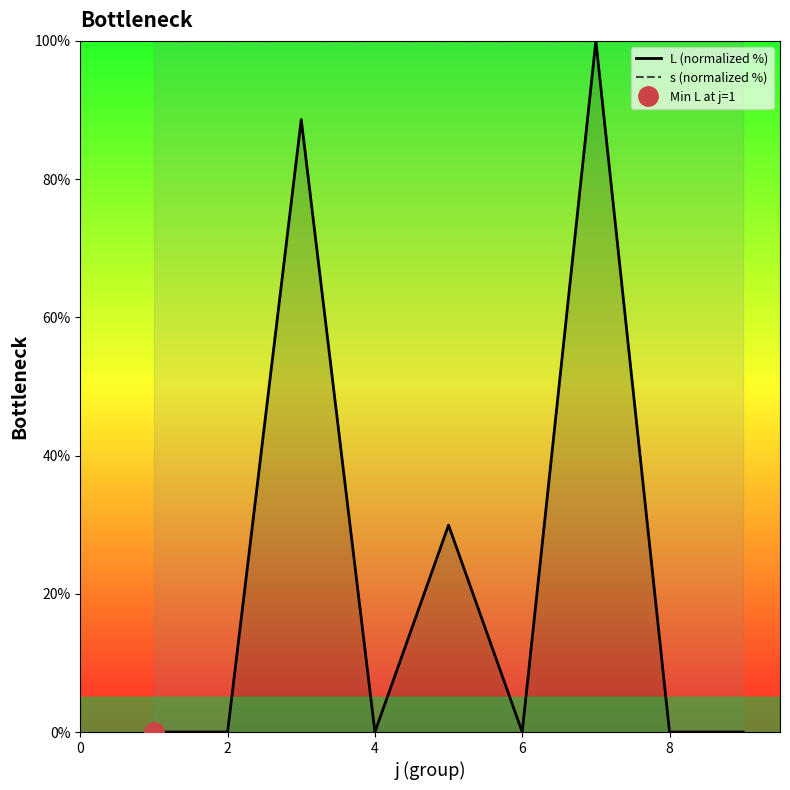

What is the value of the L (normalized %) point at the 5th from the left?

29.9